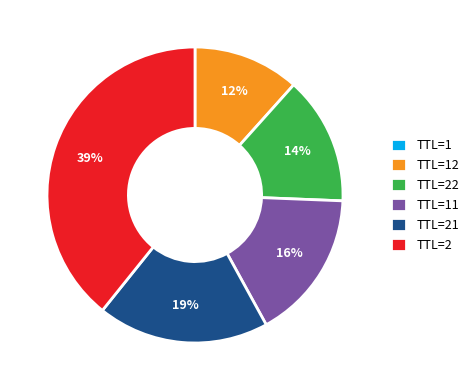

Is it true that TTL=22 is 14% of the pie?

True